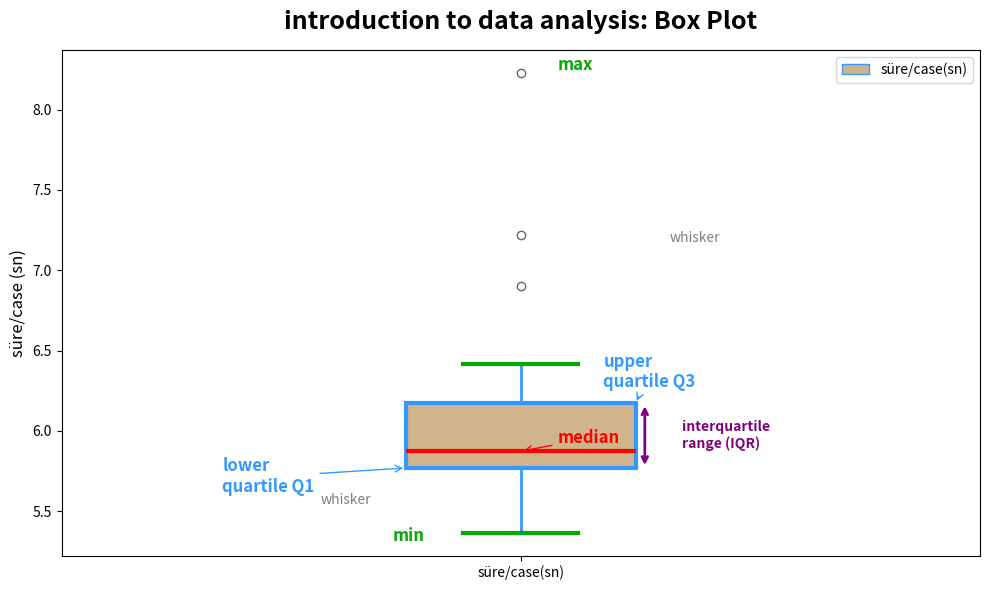

Where does the median line of the box for süre/case(sn) sit on the y-axis? The values are not printed on the chart, so give them approximately, as read against the axis.

5.85